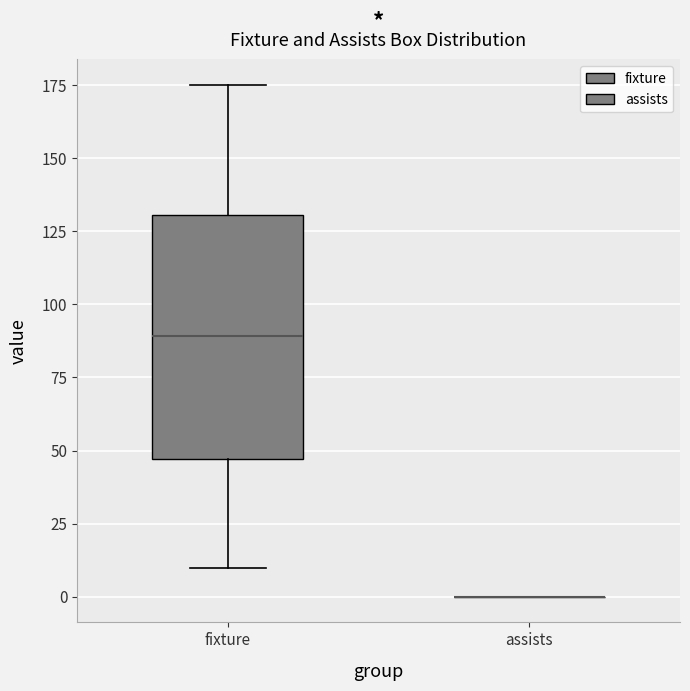

Reading left to right, transcribe this box plot: for each box, give where its median line is, the range the box spans, and where its two whiskers end, as read against the y-axis. The values are not printed on the chart, so give them approximately, as read against the axis.

fixture: median 90, box 45 to 130, whiskers 10 to 175
assists: box collapsed to a line at 0, whiskers 0 to 0